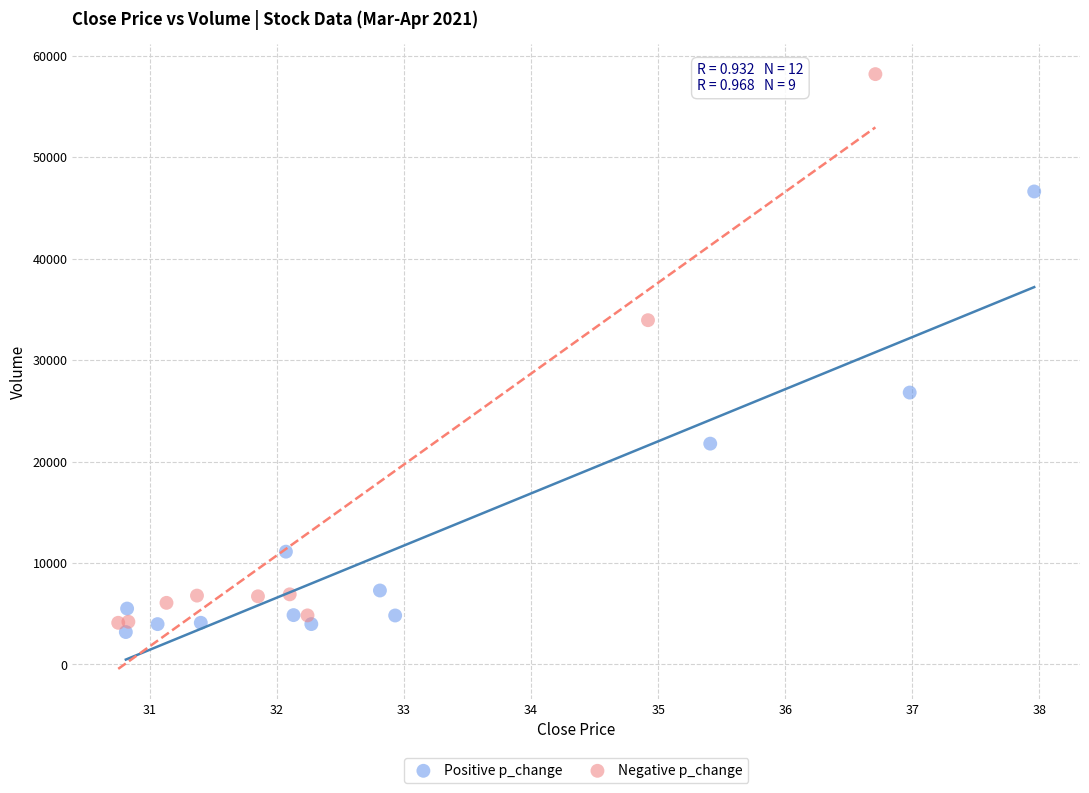

Which series reaches the maximum Y coordinate?

Negative p_change